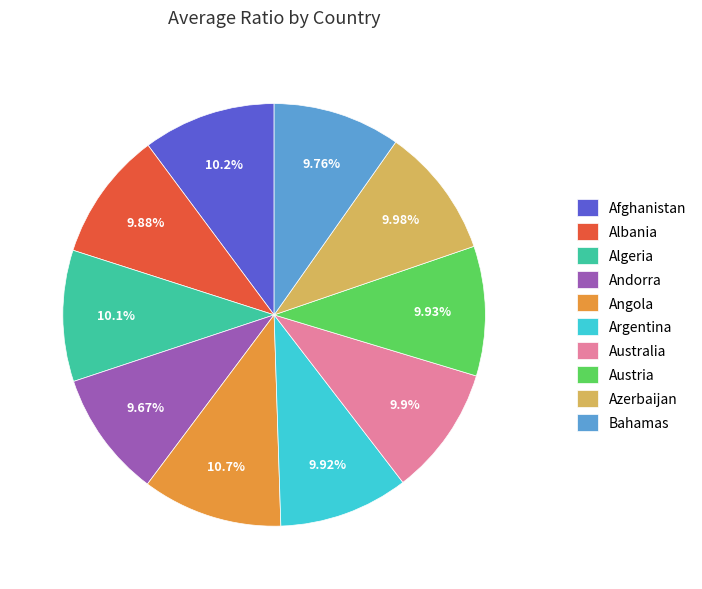

How many segments does this pie chart have?

10